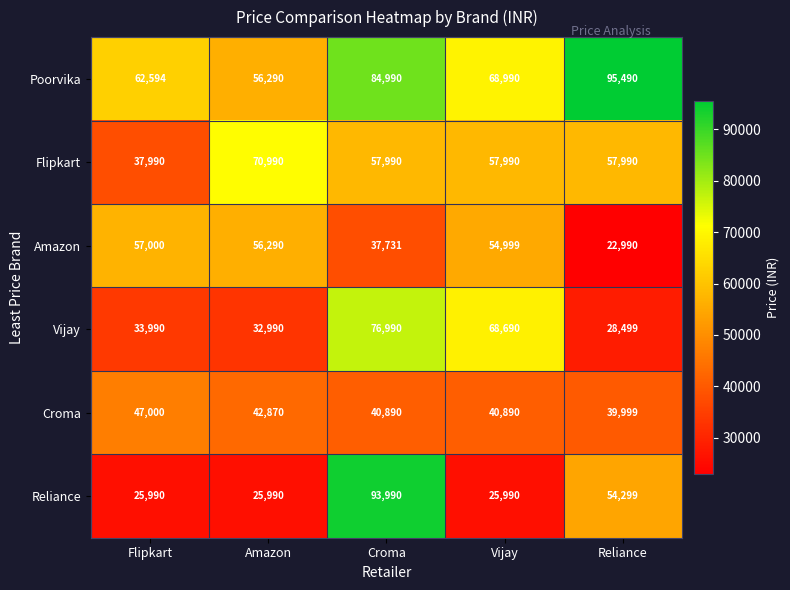

Which series has the widest spread of values?

Reliance